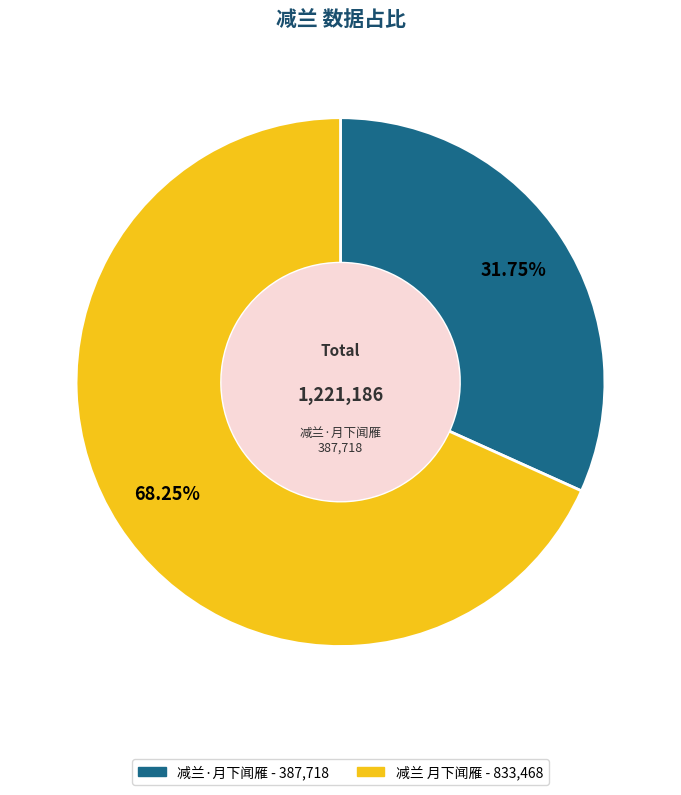

The 减兰·月下闻雁 slice represents 24% of the pie. True or false?

False